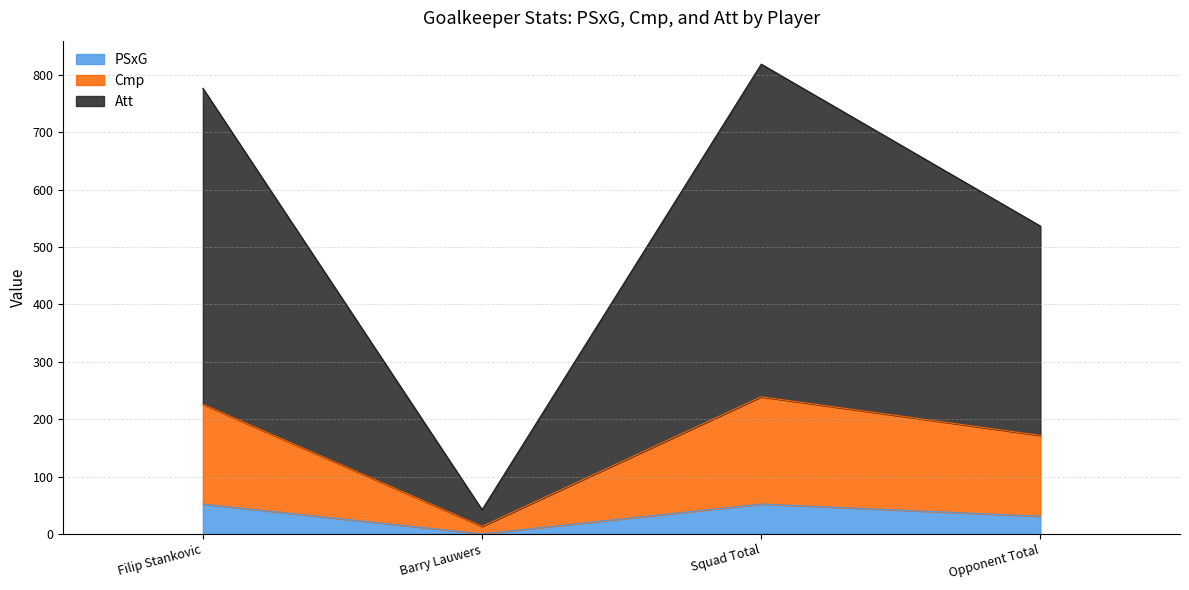

At which label does PSxG reach its minimum?

Barry Lauwers